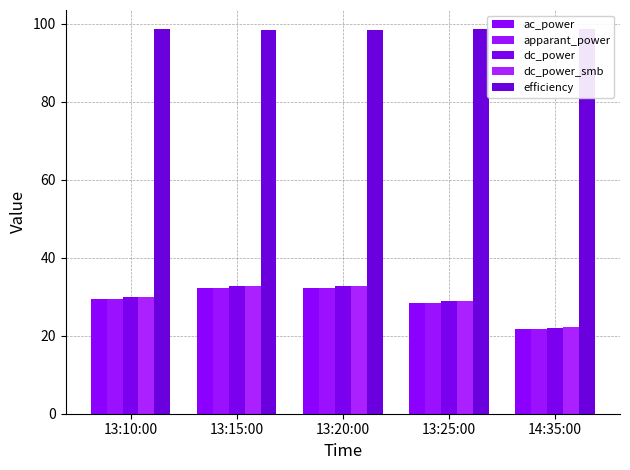

List the labels in order of apparant_power value, largest first.

13:15:00, 13:20:00, 13:10:00, 13:25:00, 14:35:00